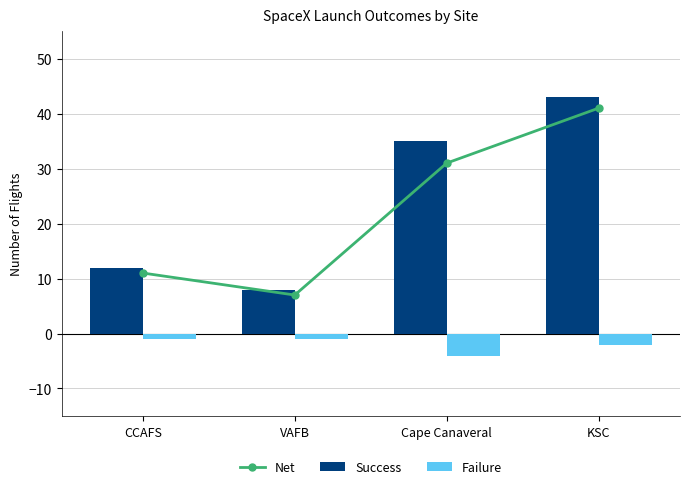

Which series changed the most between CCAFS and KSC?

Success